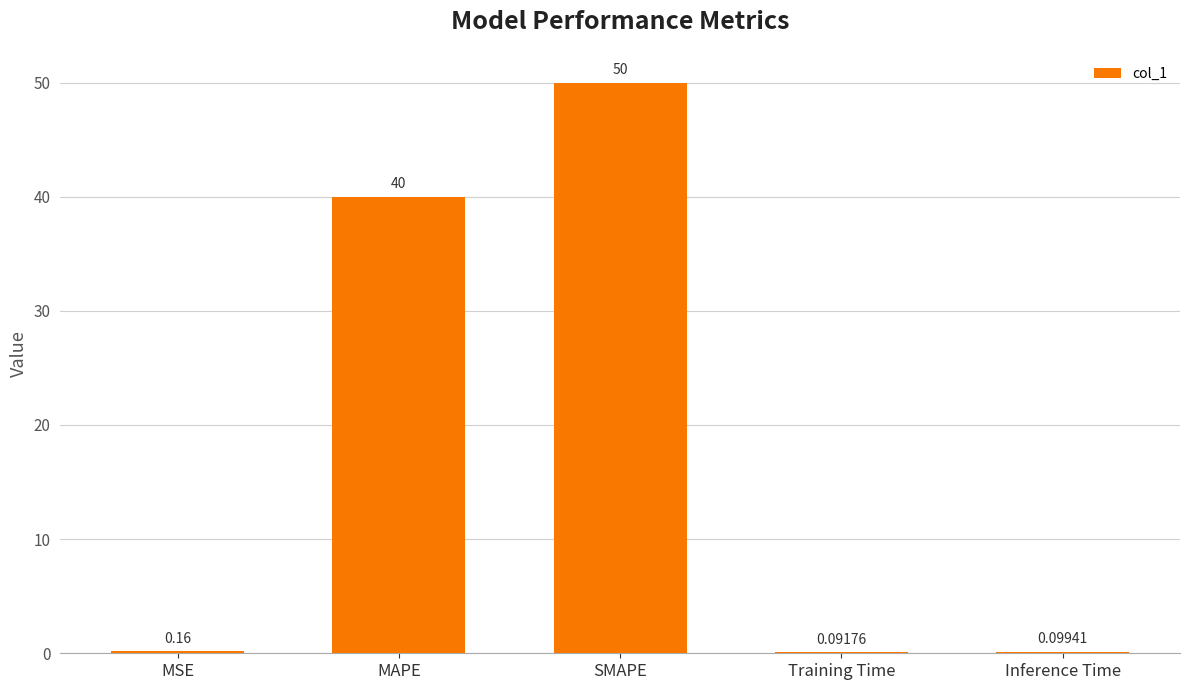

Are the bars horizontal?

No